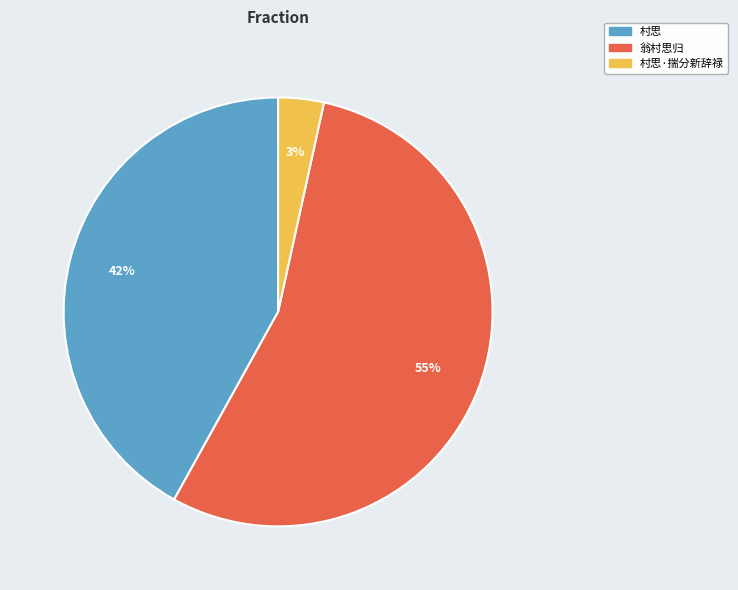

Which slice represents more than half of the pie?

翁村思归